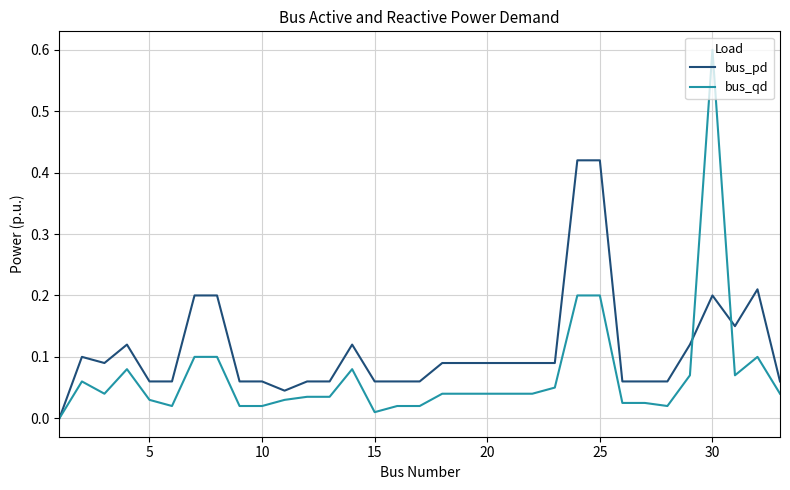

Rank the series by their average value, from highest to lowest.

bus_pd, bus_qd